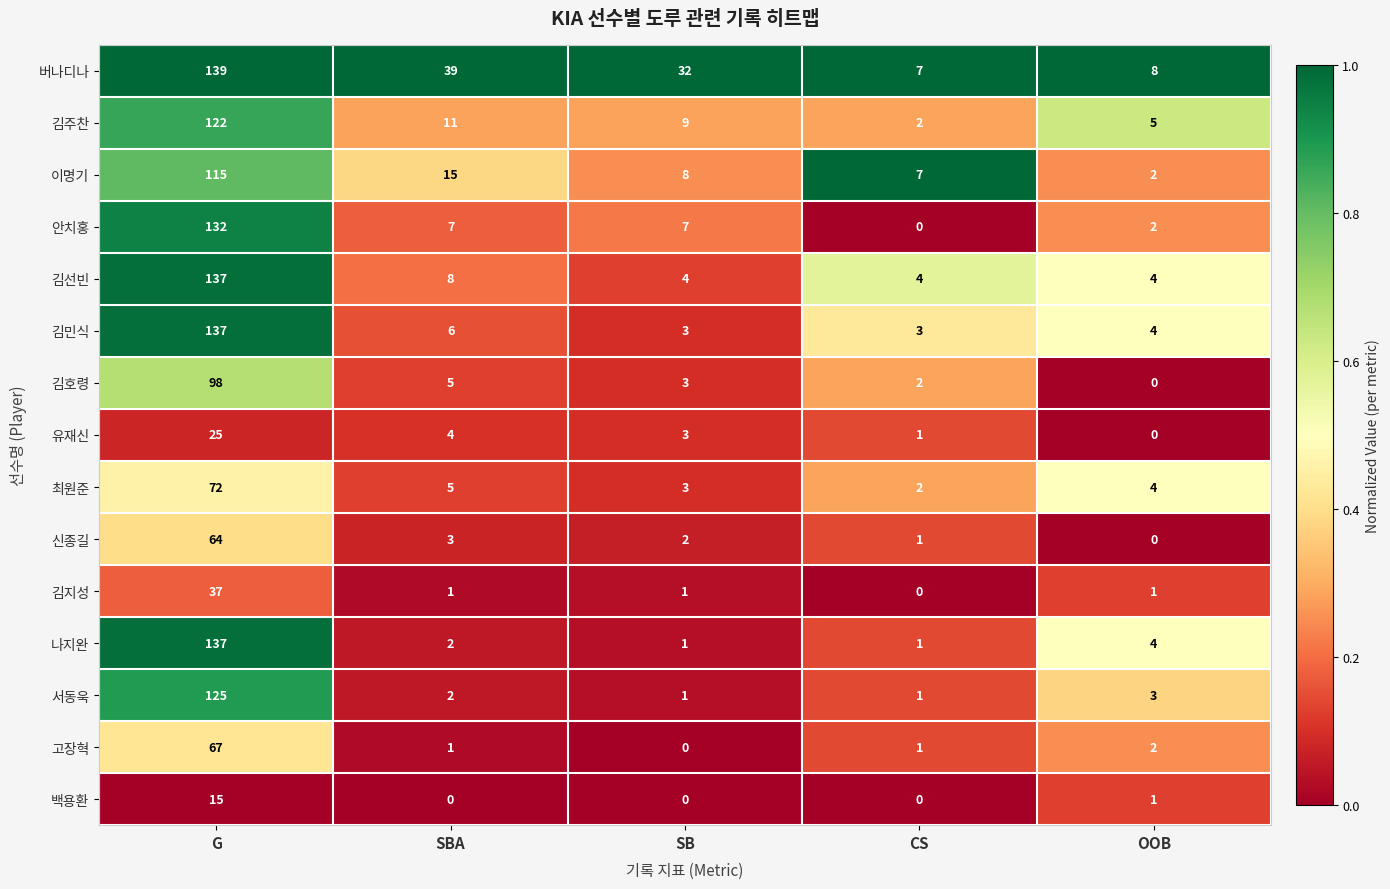

At which category does the chart reach its peak across all series?

G